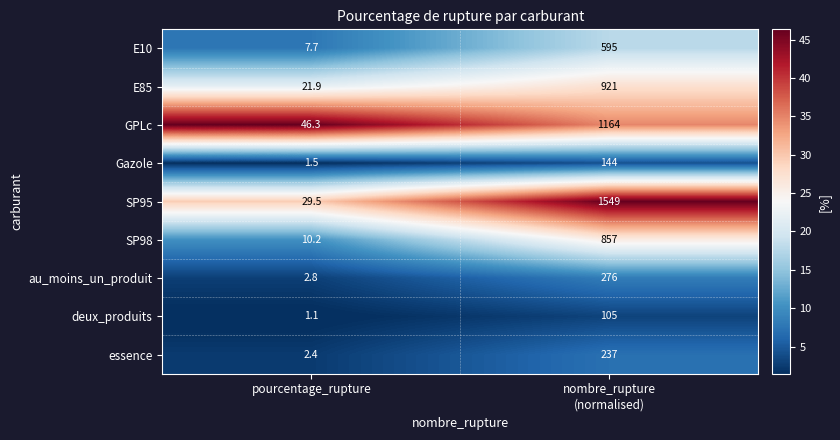

Reading left to right, list all the values displayed in this chart.

E10: 7.7	595.0
E85: 21.9	921.0
GPLc: 46.3	1164.0
Gazole: 1.5	144.0
SP95: 29.5	1549.0
SP98: 10.2	857.0
au_moins_un_produit: 2.8	276.0
deux_produits: 1.1	105.0
essence: 2.4	237.0